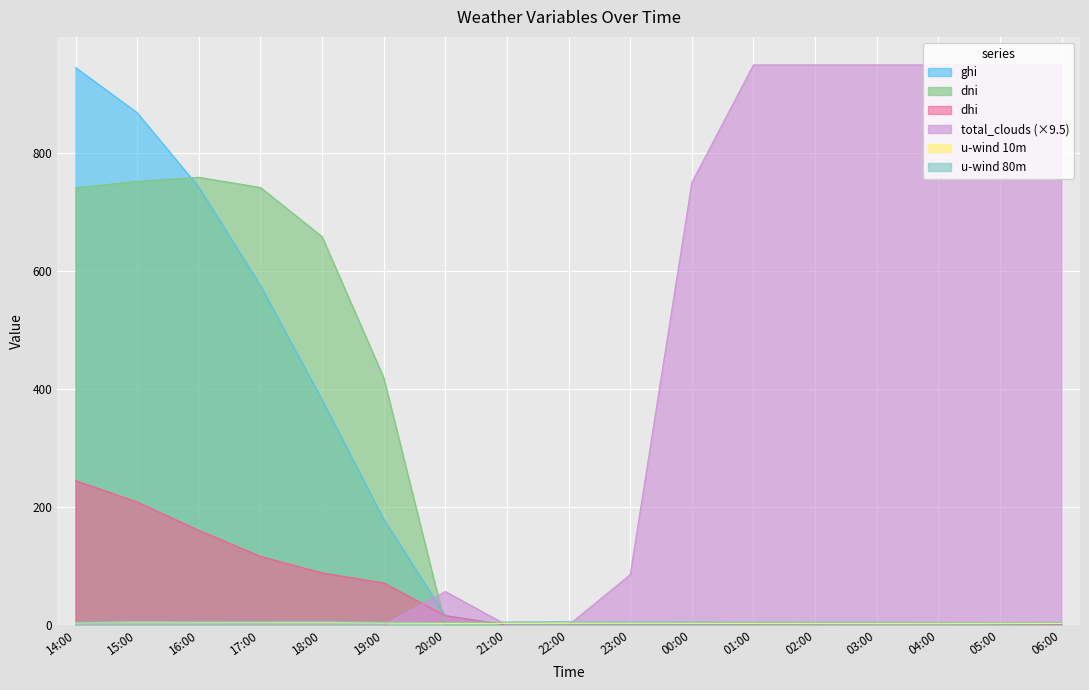

Which series has the largest total across all categories?

total_clouds (×9.5)